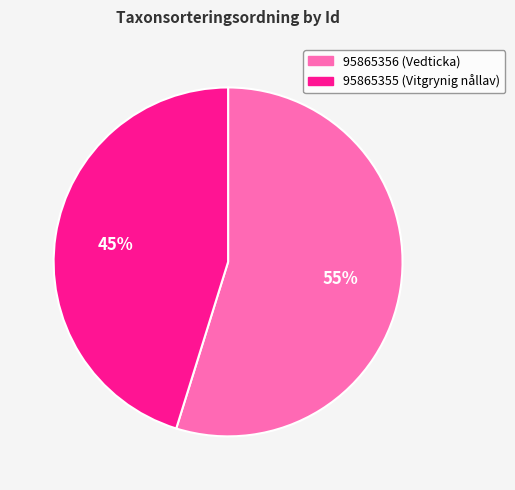

How many slices are in this pie chart?

2